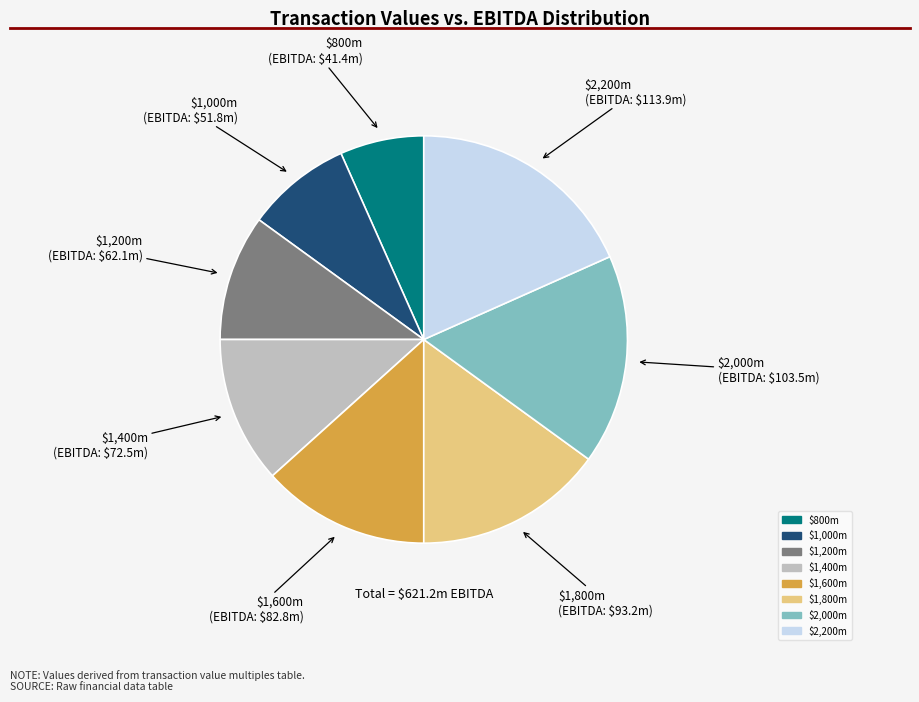

Which slice is the largest?

$2,200m